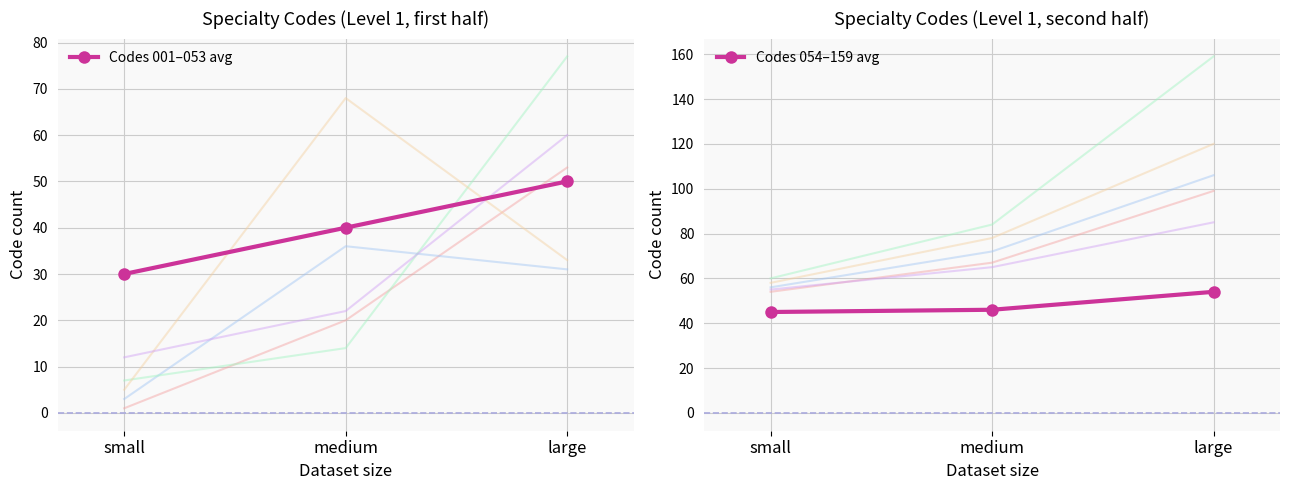

What is the difference between the Codes 001–053 avg values at medium and large?

10